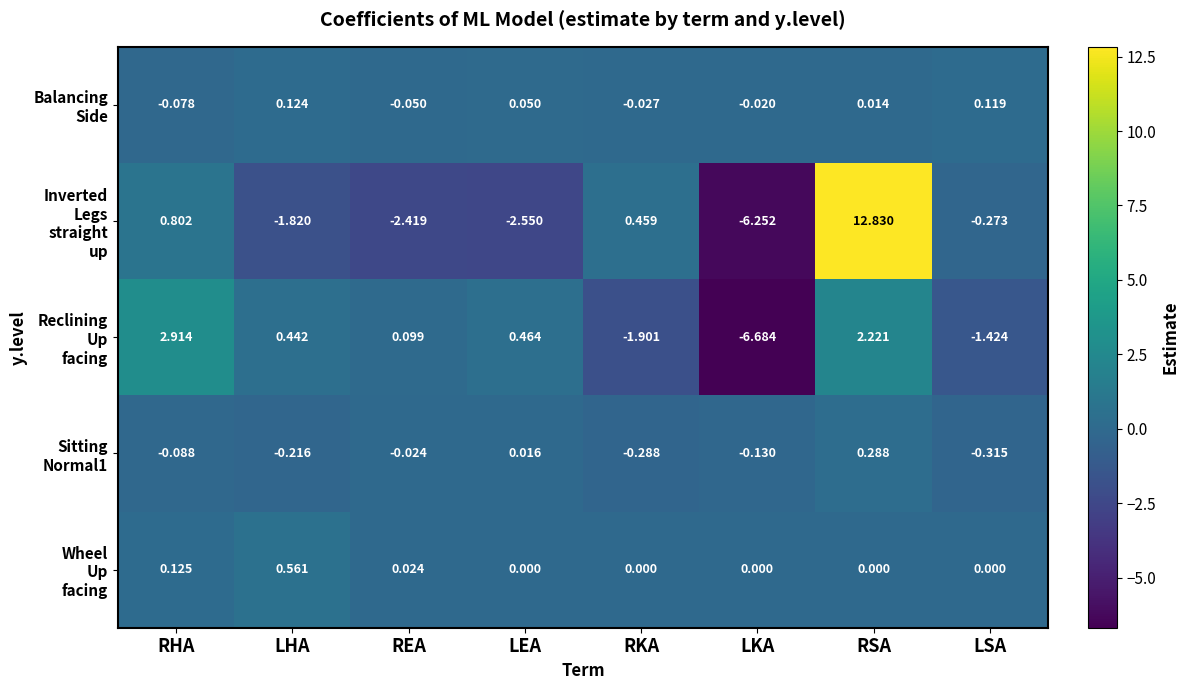

At which category is the sum across all series the highest?

RSA